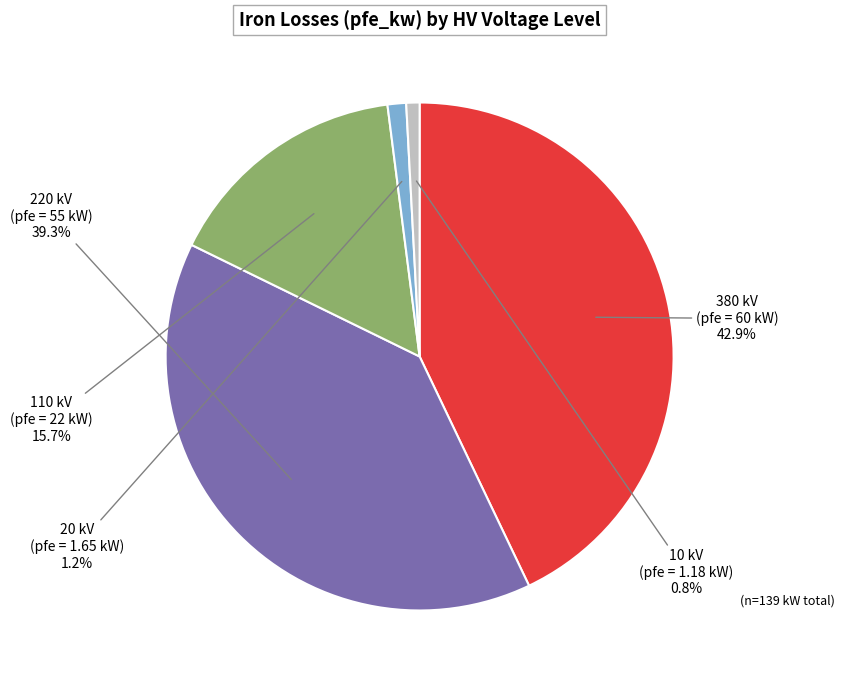

Does 110 account for over 50% of the chart?

No